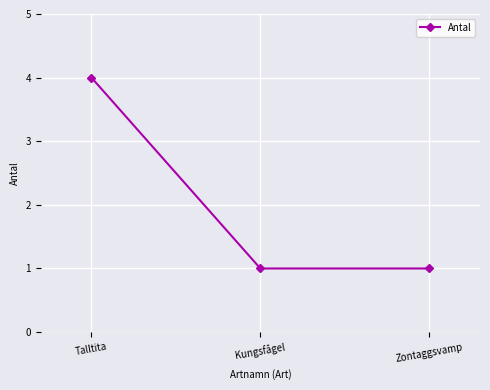

Between Zontaggsvamp and Talltita, which is larger?

Talltita